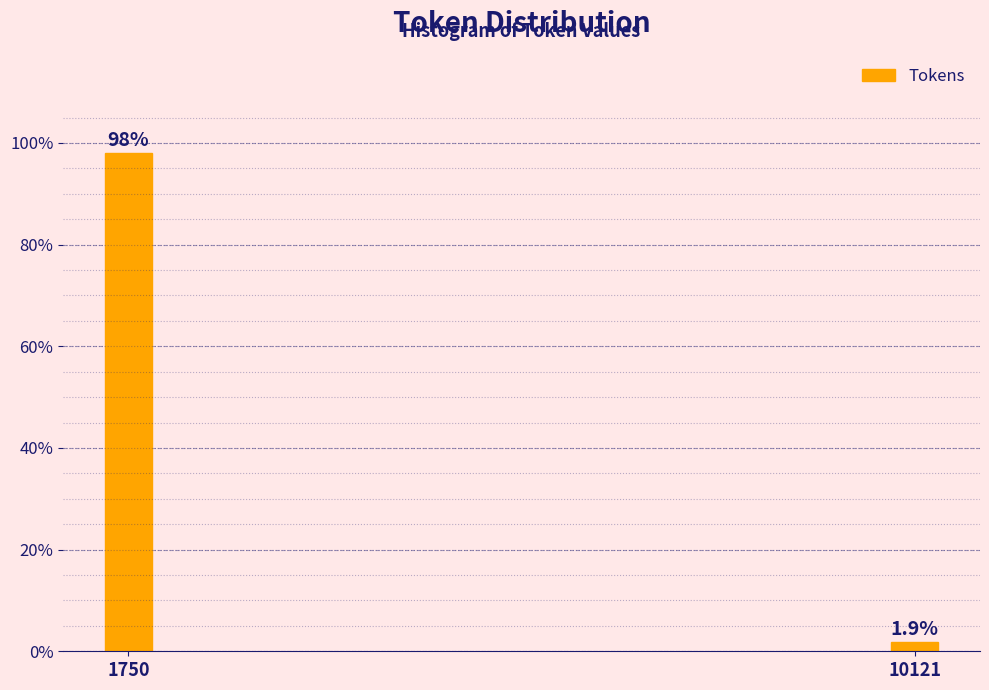

Reading right to left, extract all data points from this chart.

1.9	98.1